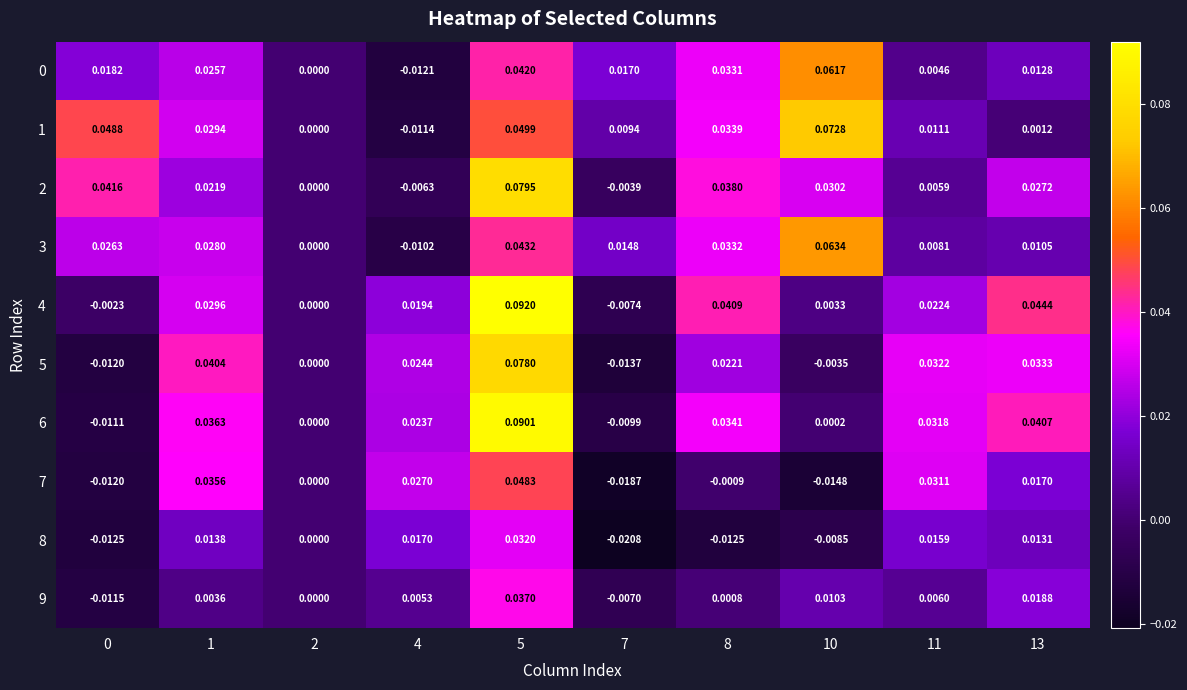

How many categories are shown in the chart?

10